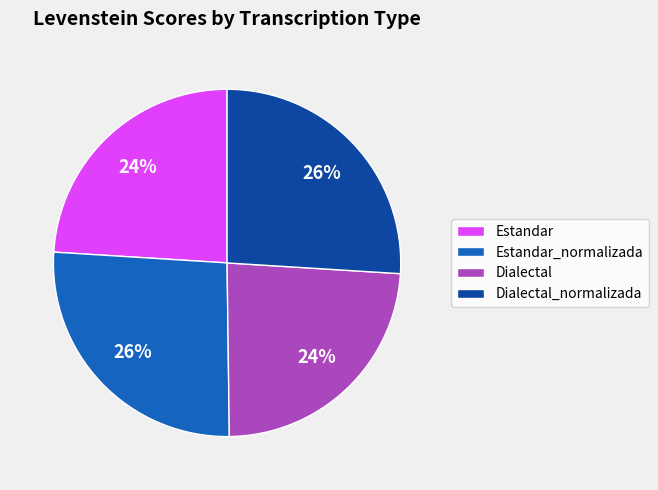

To the nearest percent, what portion does Estandar represent?

24%